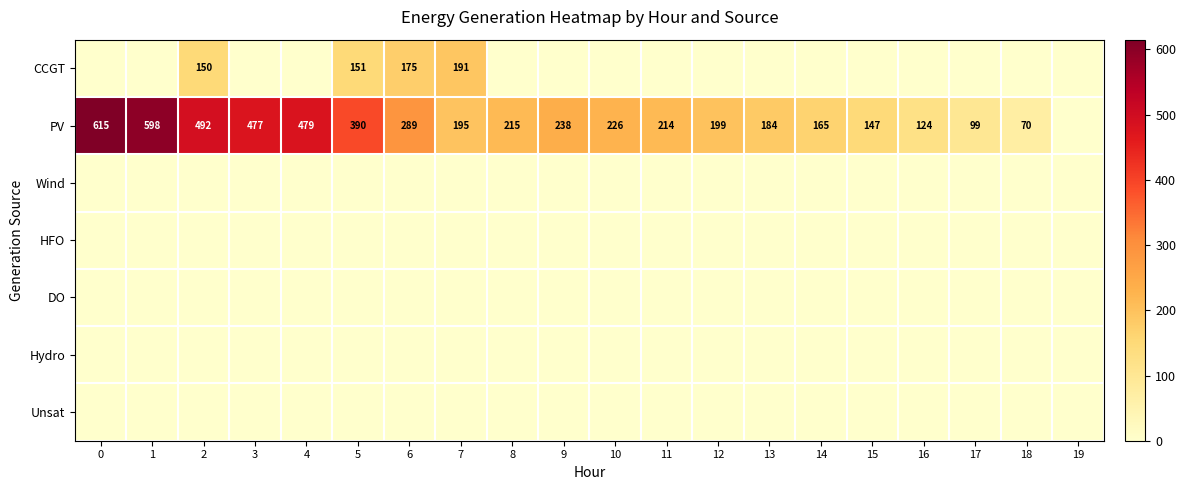

How many categories are shown in the chart?

20